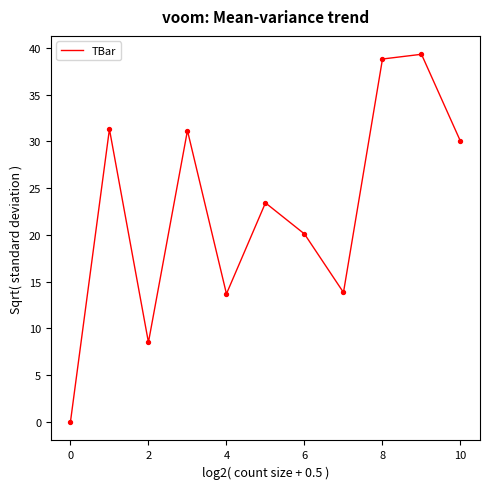

What is the maximum value shown in the chart?

39.3